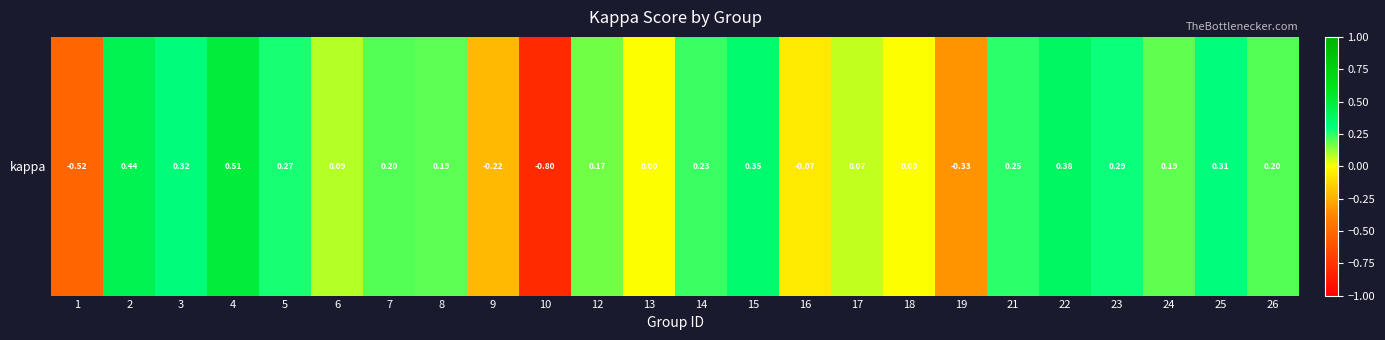

The chart shows a value of -0.8 at 10. True or false?

True